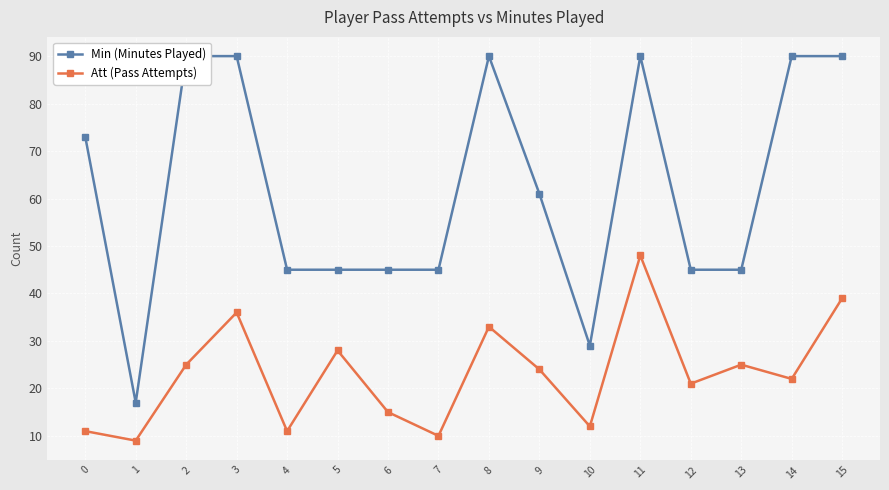

True or false: Min (Minutes Played) and Att (Pass Attempts) cross at least once.

False